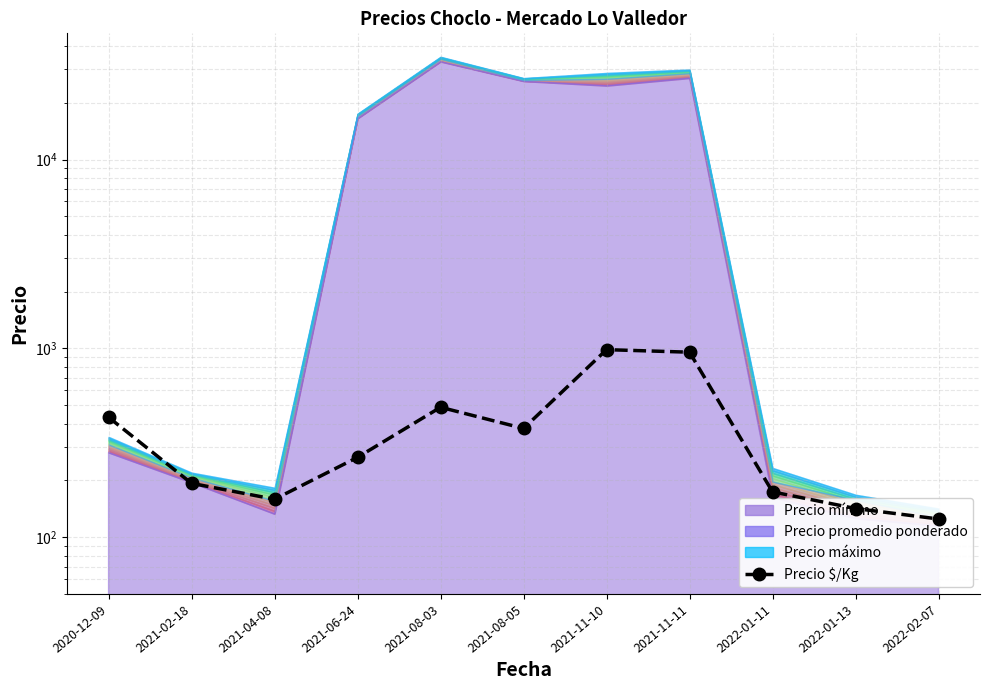

Rank the categories by value from lowest to highest.

2022-02-07, 2022-01-13, 2021-04-08, 2022-01-11, 2021-02-18, 2021-06-24, 2021-08-05, 2020-12-09, 2021-08-03, 2021-11-11, 2021-11-10